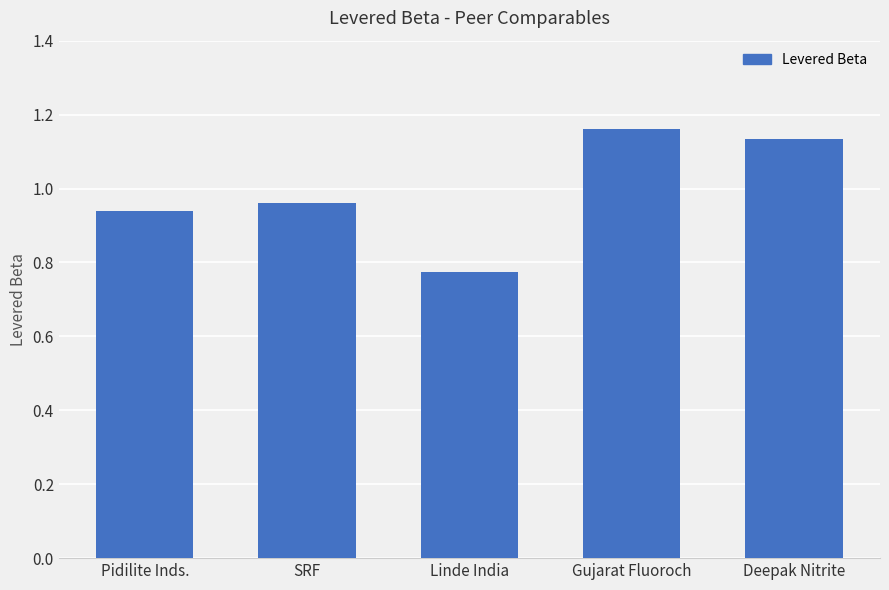

Rank the categories by value from lowest to highest.

Linde India, Pidilite Inds., SRF, Deepak Nitrite, Gujarat Fluoroch